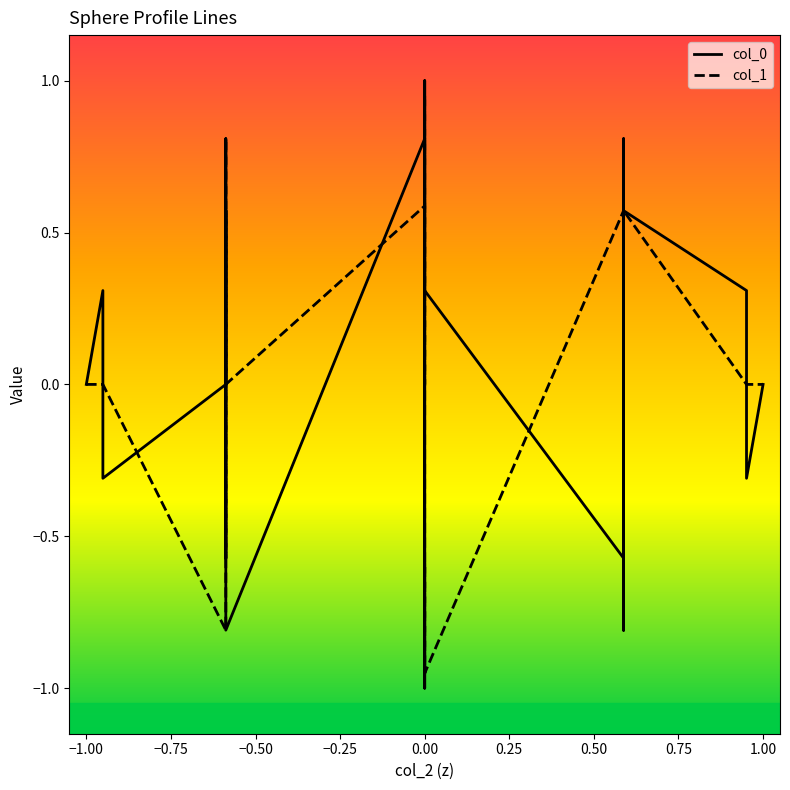

What is the label of the 12th point from the left?

11